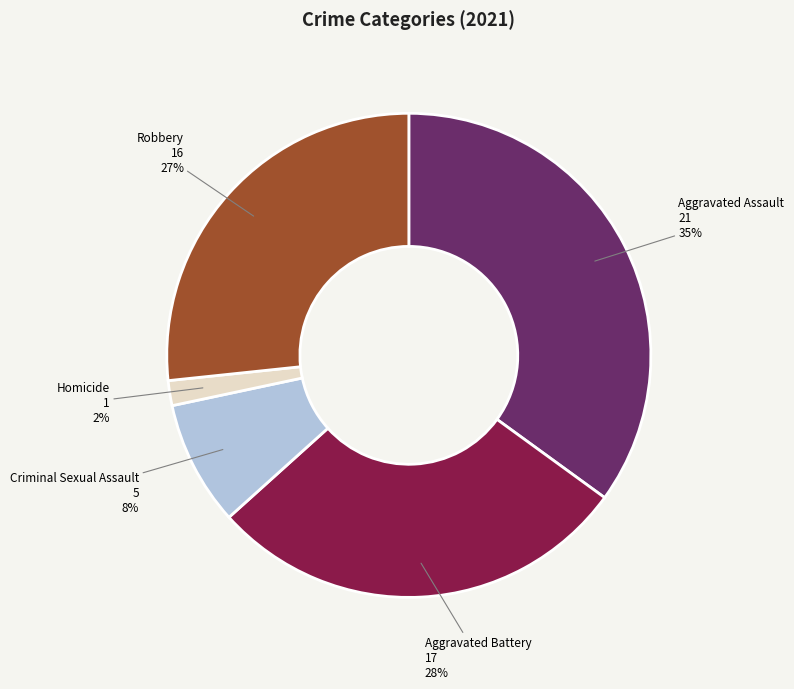

Between Robbery and Homicide, which is larger?

Robbery